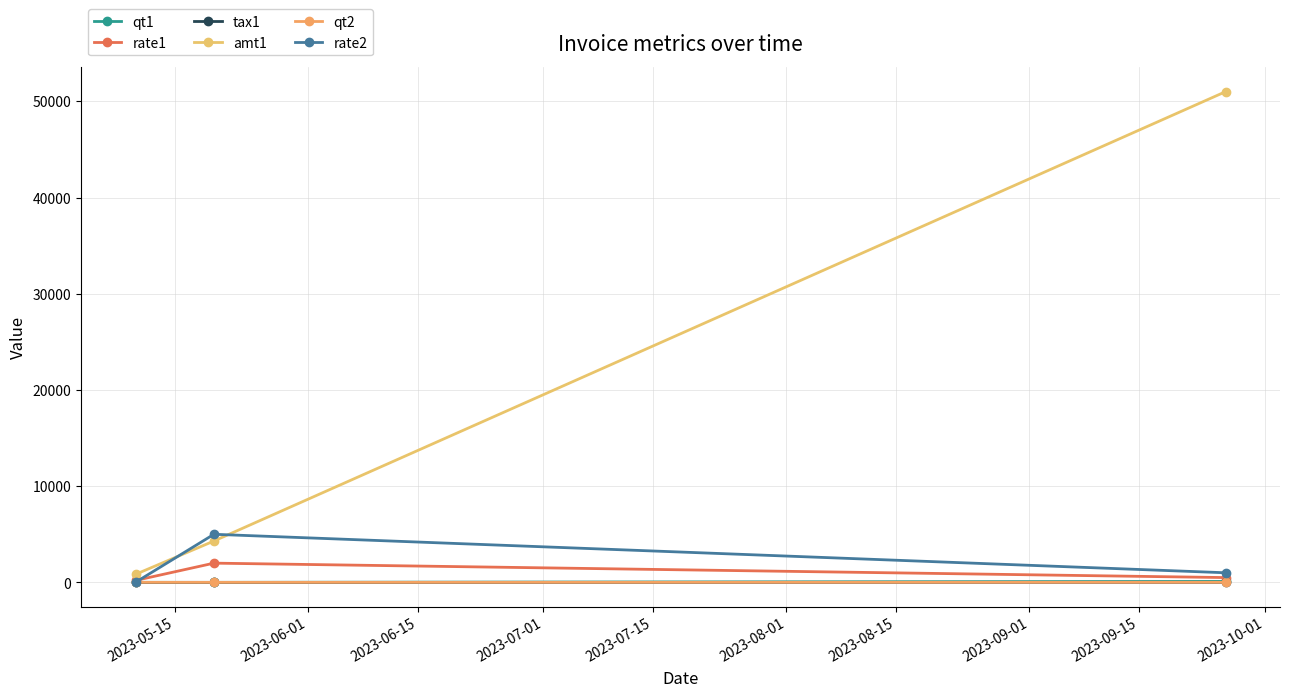

How many values in the tax1 series are below 2?

1